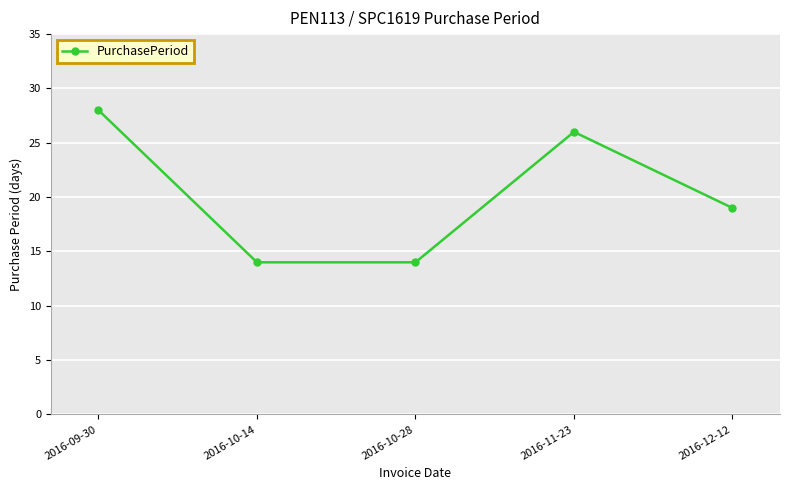

The chart shows a value of 14 at 2016-10-14. True or false?

True